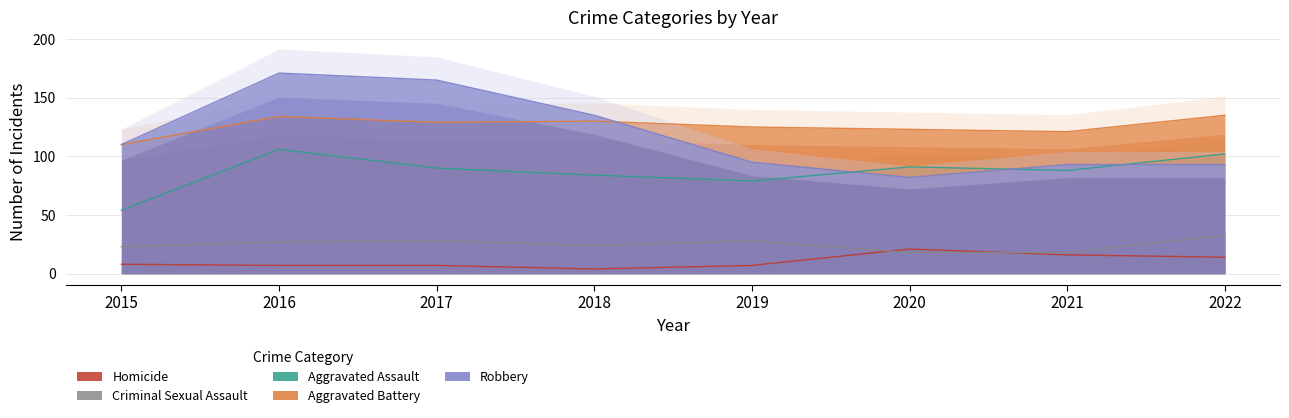

What is the minimum value for Aggravated Battery?

110